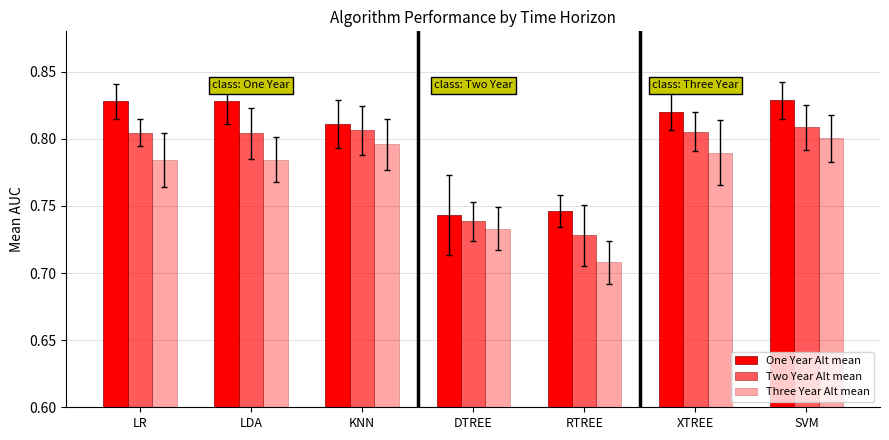

Reading left to right, list all the values displayed in this chart.

One Year Alt mean: LR=0.8	LDA=0.8	KNN=0.8	DTREE=0.7	RTREE=0.7	XTREE=0.8	SVM=0.8
Two Year Alt mean: LR=0.8	LDA=0.8	KNN=0.8	DTREE=0.7	RTREE=0.7	XTREE=0.8	SVM=0.8
Three Year Alt mean: LR=0.8	LDA=0.8	KNN=0.8	DTREE=0.7	RTREE=0.7	XTREE=0.8	SVM=0.8